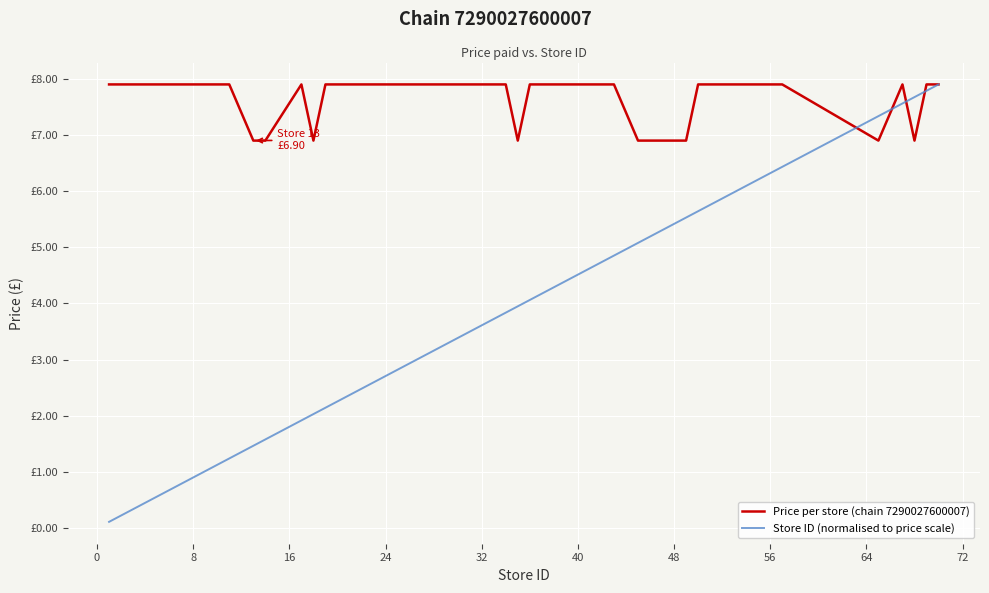

Is this an area chart (filled region under the line)?

No